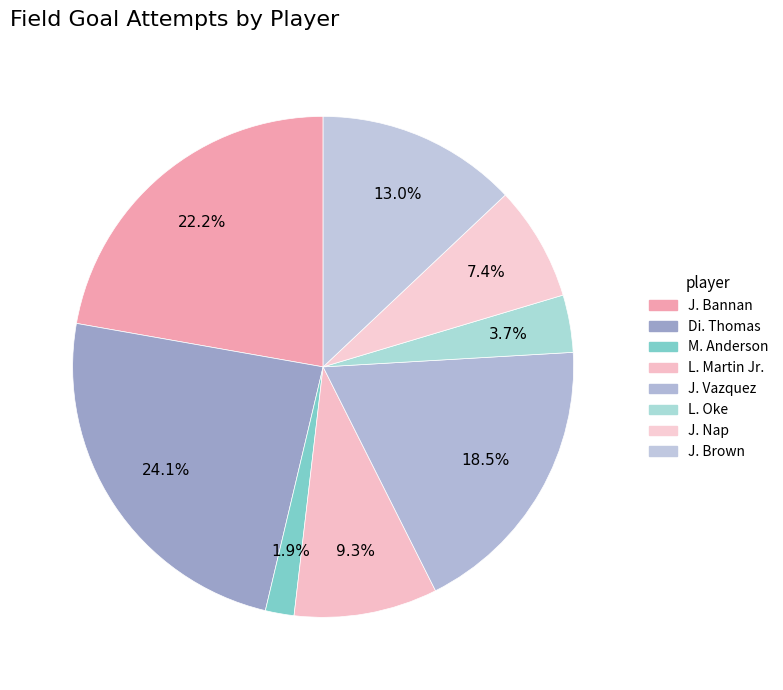

What percentage is the J. Brown slice, to the nearest percent?

13%